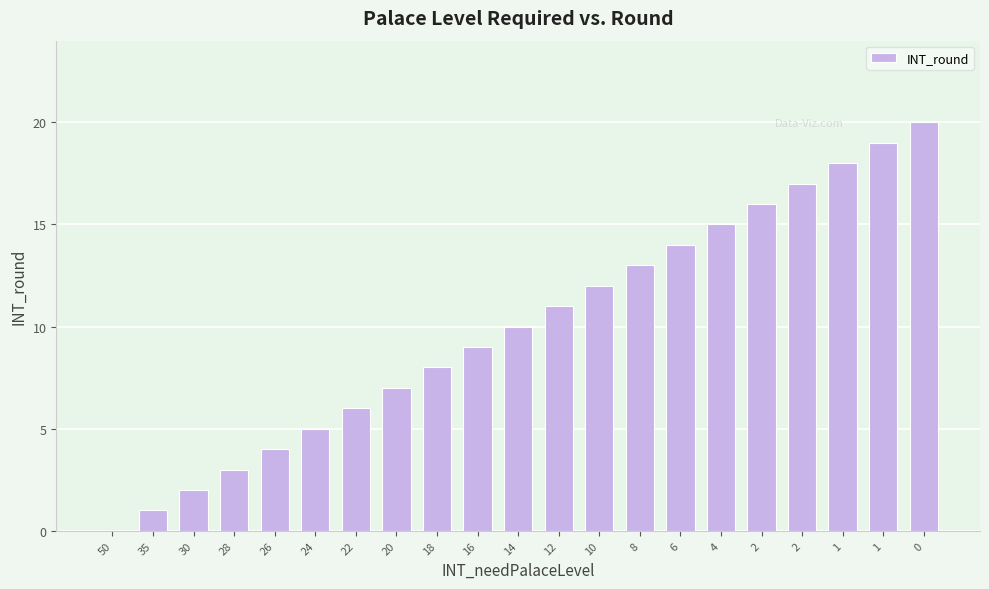

Rank the categories by value from highest to lowest.

0, 1, 1, 2, 2, 4, 6, 8, 10, 12, 14, 16, 18, 20, 22, 24, 26, 28, 30, 35, 50